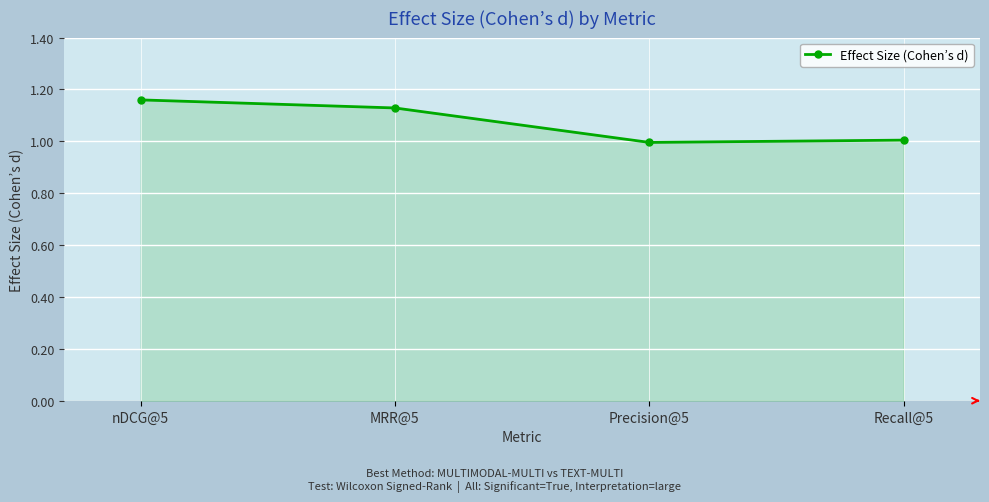

True or false: there are more than 2 points higher than both neighbors.

False